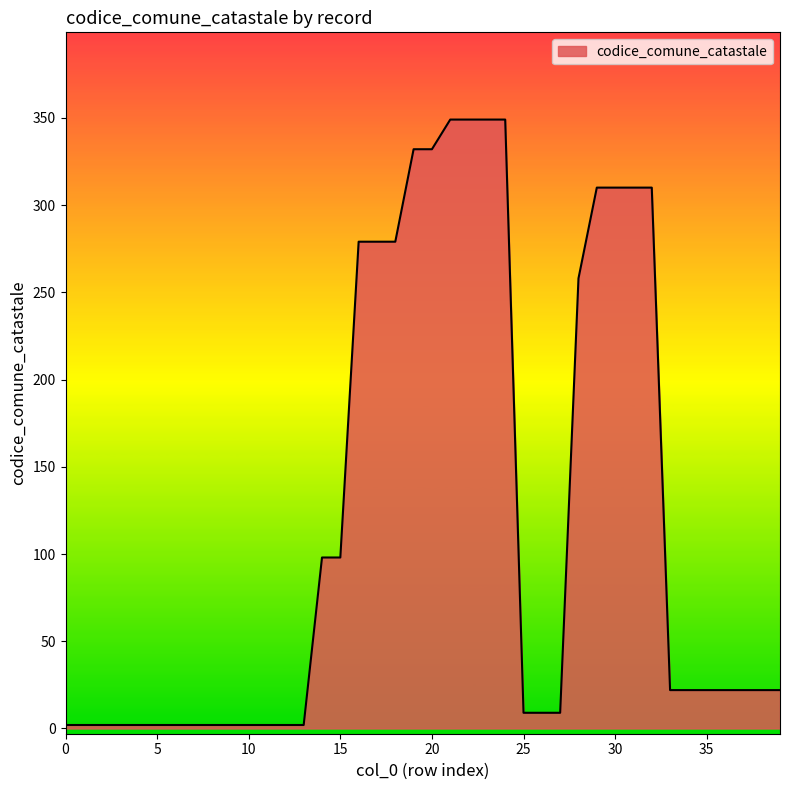

What is the maximum value shown in the chart?

349